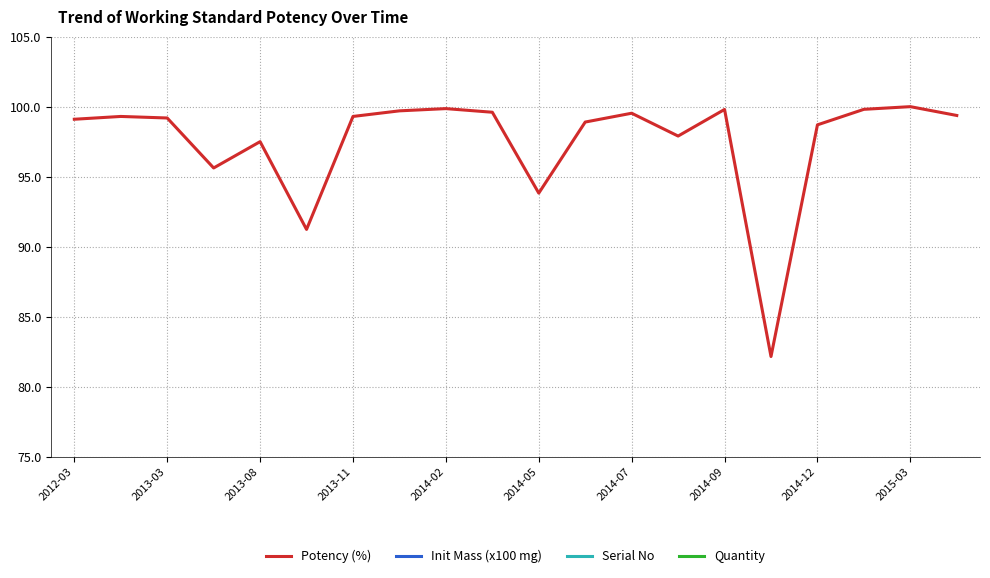

True or false: Serial No has more than 2 points higher than both neighbors.

True